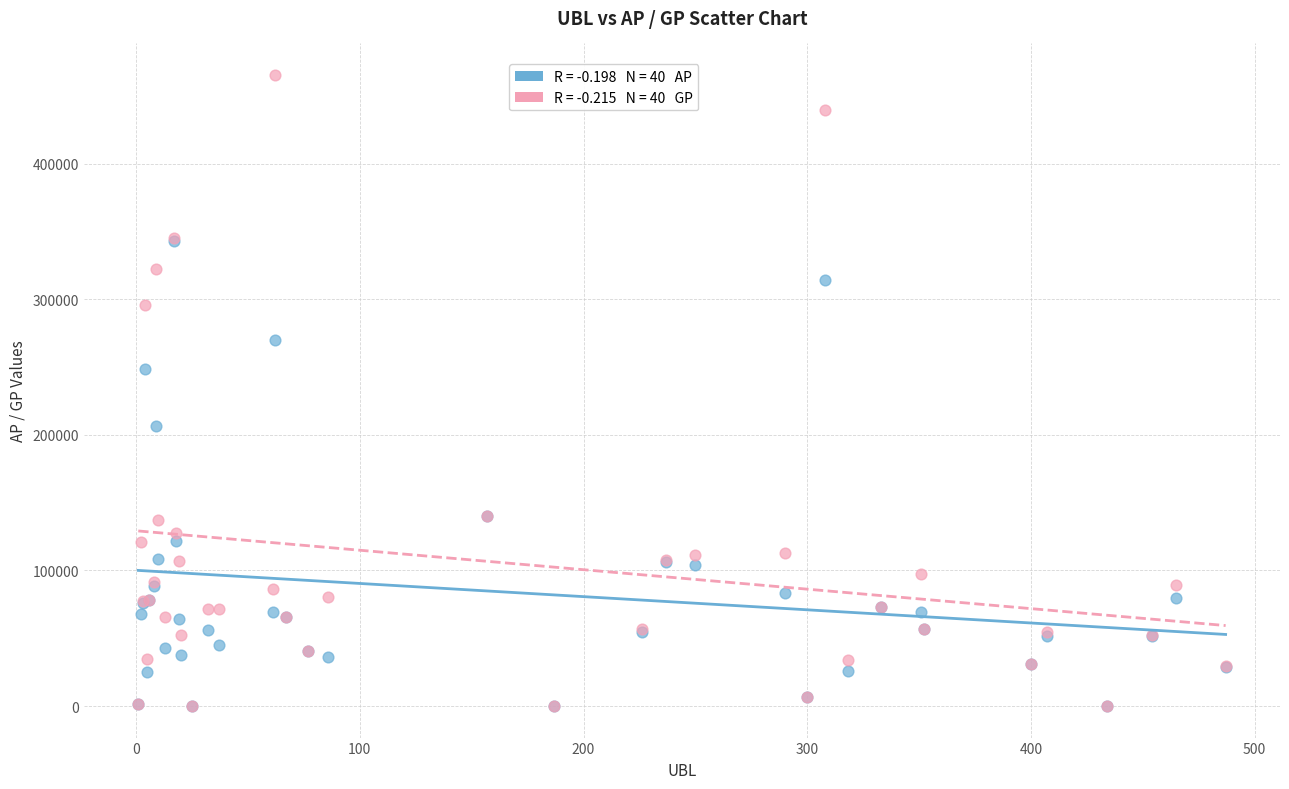

Across all series, what Y value is closest to 232687?

248203